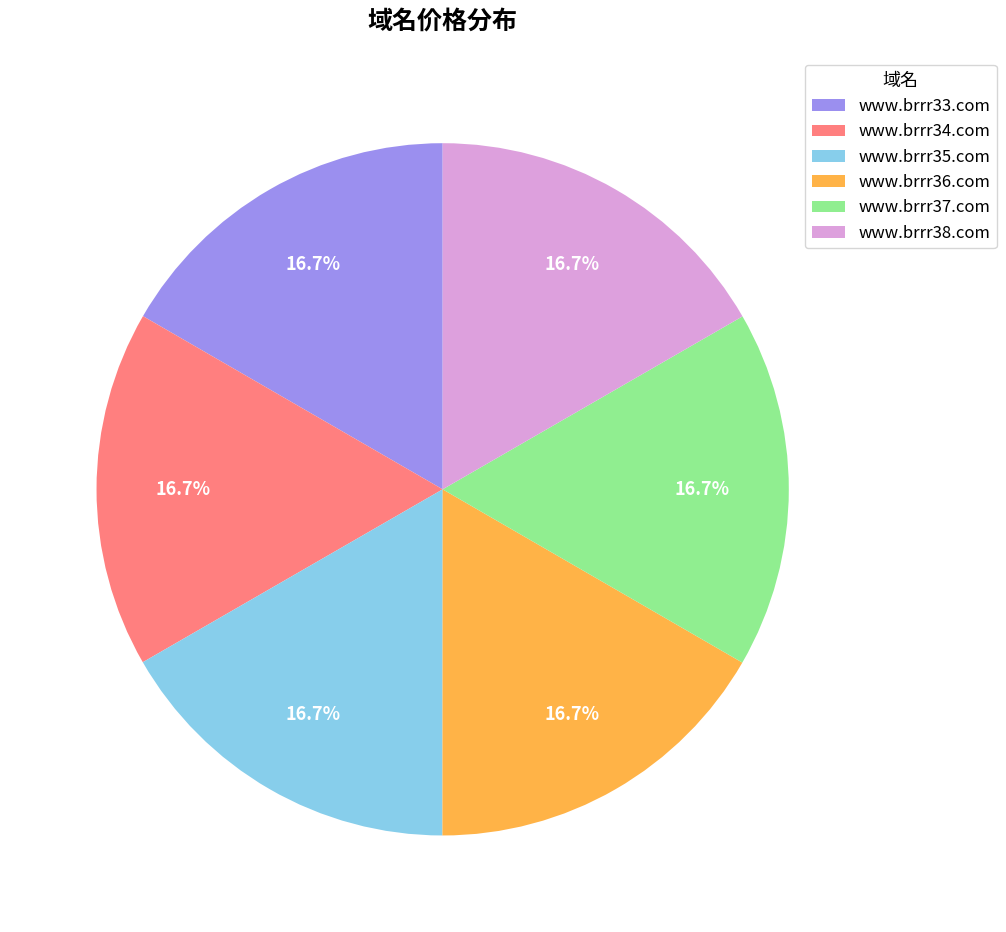

Approximately how many times larger is the value at www.brrr38.com compared to www.brrr36.com?

1.0